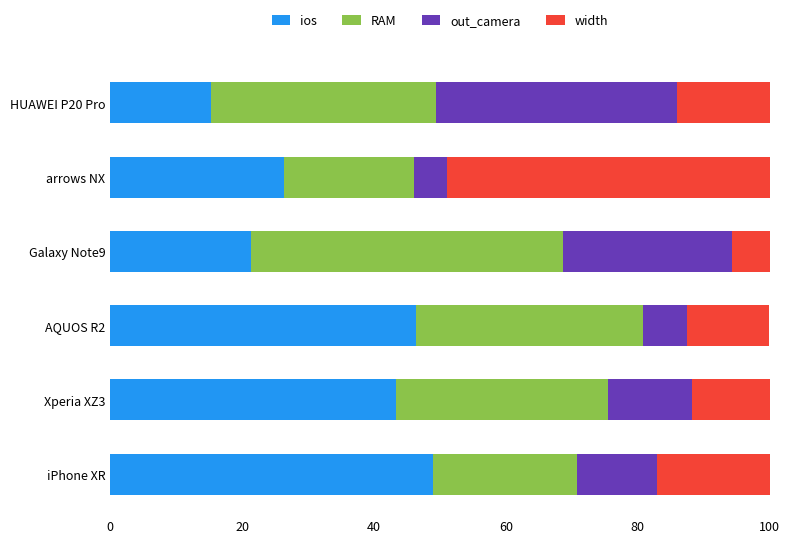

What is the sum of all ios values?

201.6